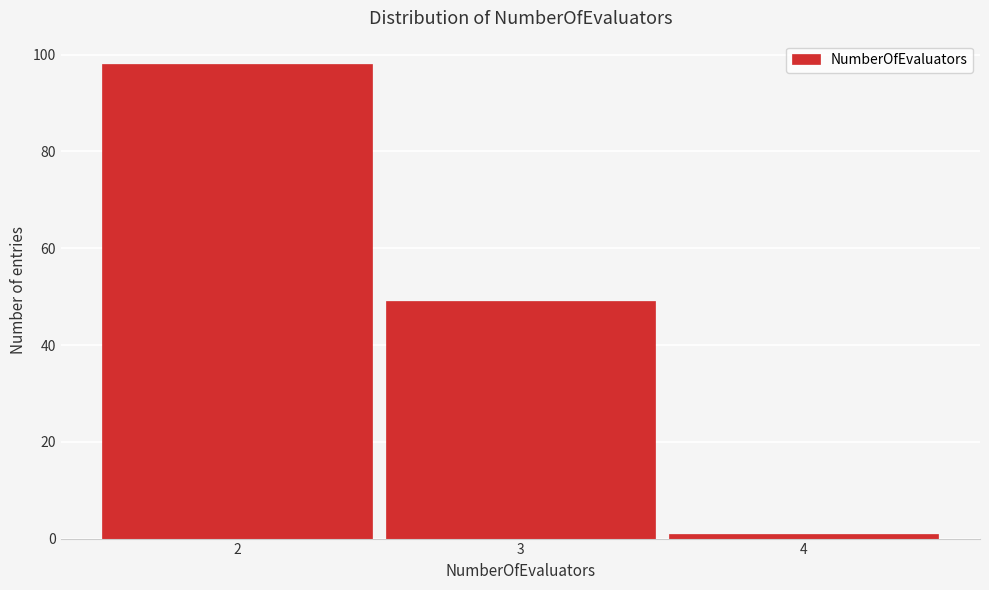

Reading left to right, what are all the values shown in this chart?

2=98	3=49	4=1